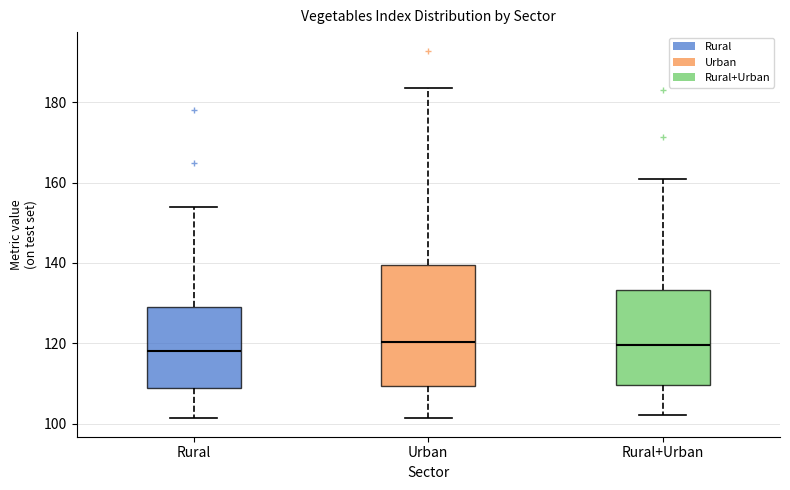

Reading left to right, read every box against the y-axis: the position of its median line, the range the box covers, and the ends of its whiskers. The values are not printed on the chart, so give them approximately, as read against the axis.

Rural: median 118, box 110 to 128, whiskers 102 to 154
Urban: median 120, box 110 to 140, whiskers 102 to 184
Rural+Urban: median 120, box 110 to 134, whiskers 102 to 160